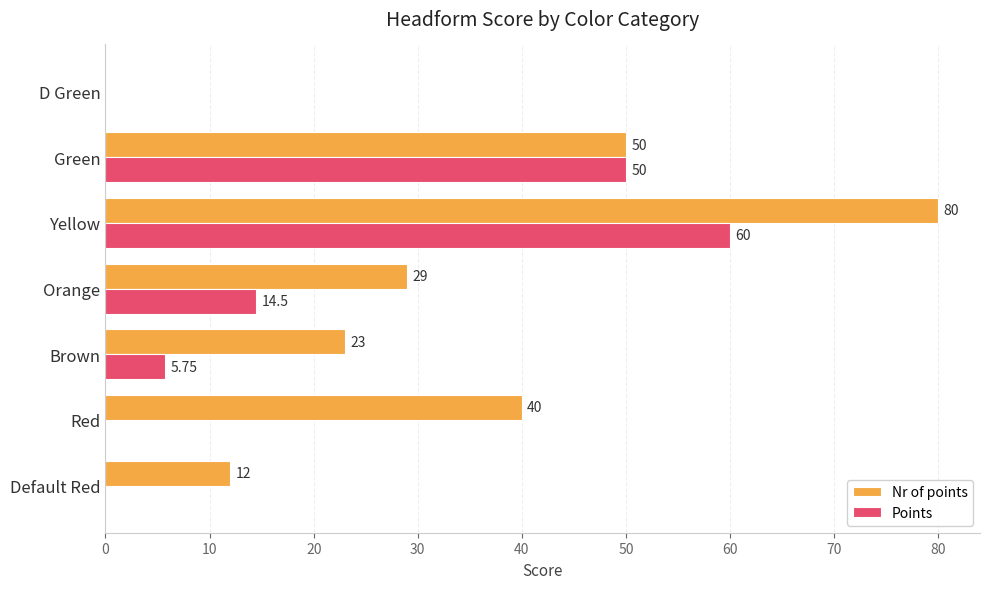

What is the sum of all Nr of points values?

234.0